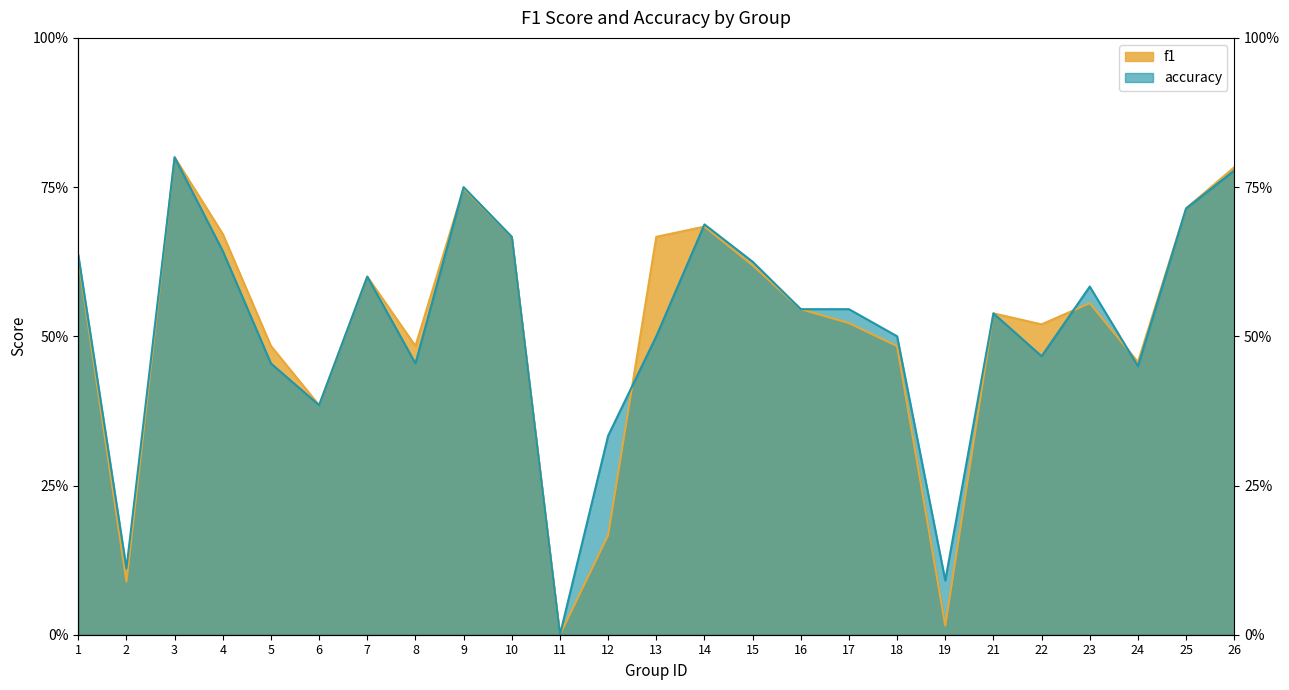

List the labels in order of accuracy value, largest first.

3, 26, 9, 25, 14, 10, 4, 1, 15, 7, 23, 16, 17, 21, 13, 18, 22, 5, 8, 24, 6, 12, 2, 19, 11